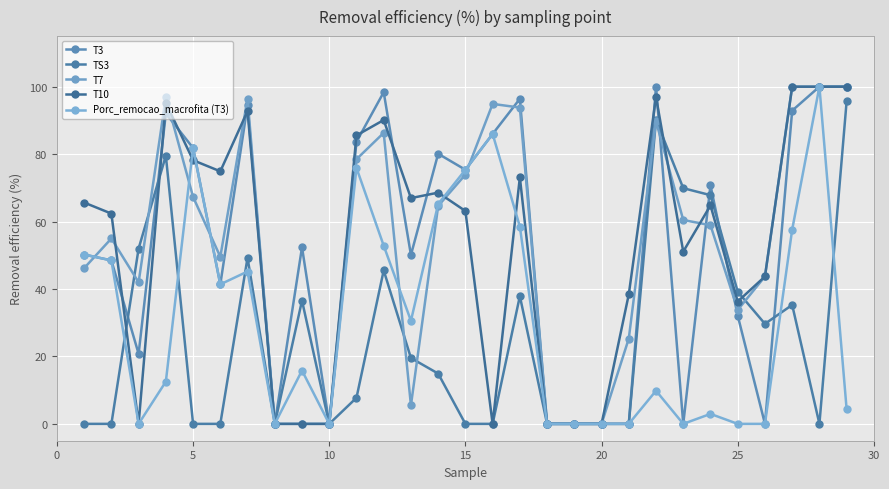

How many lines are shown in the chart?

5